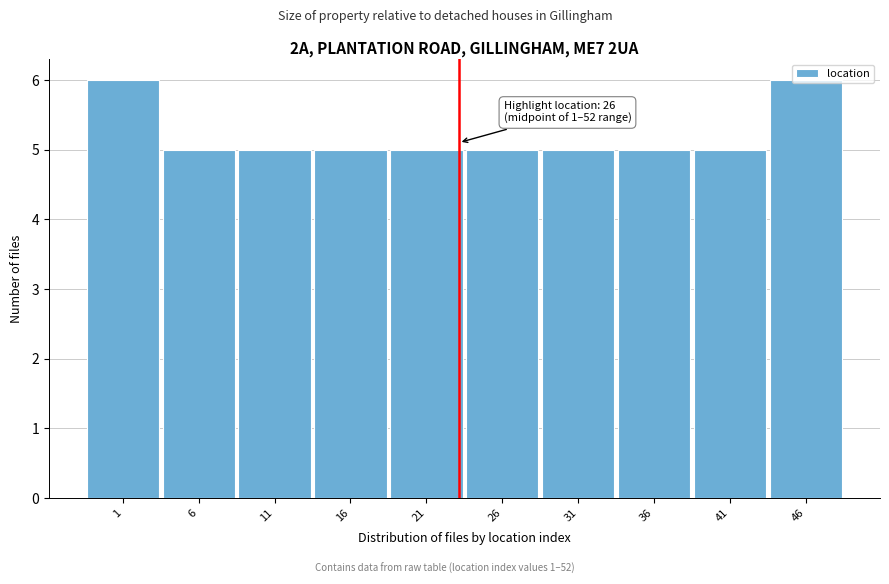

What is the ratio of the value at 6 to the value at 31?

1.0